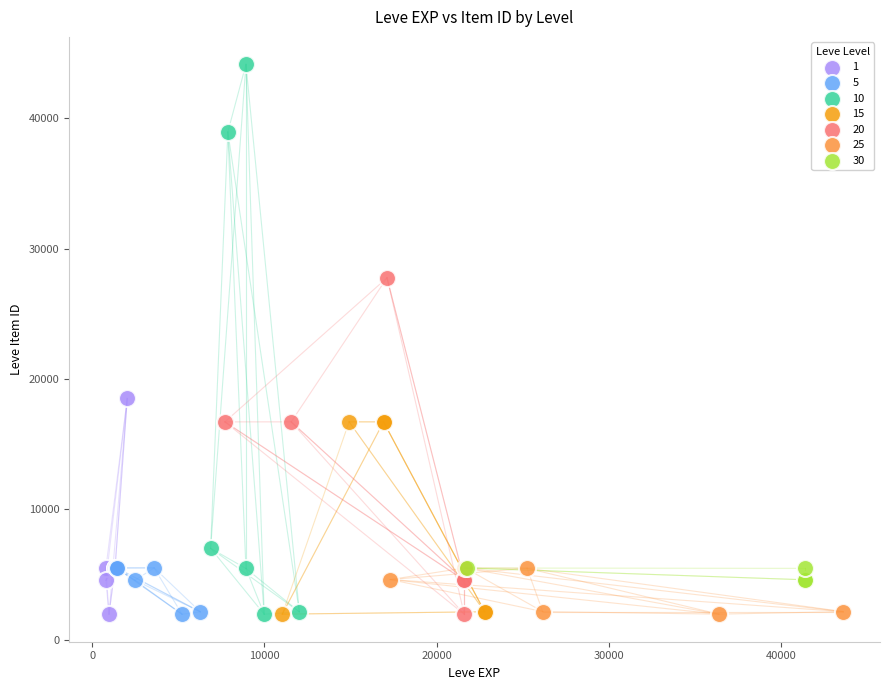

Which series contains the highest Y value?

10